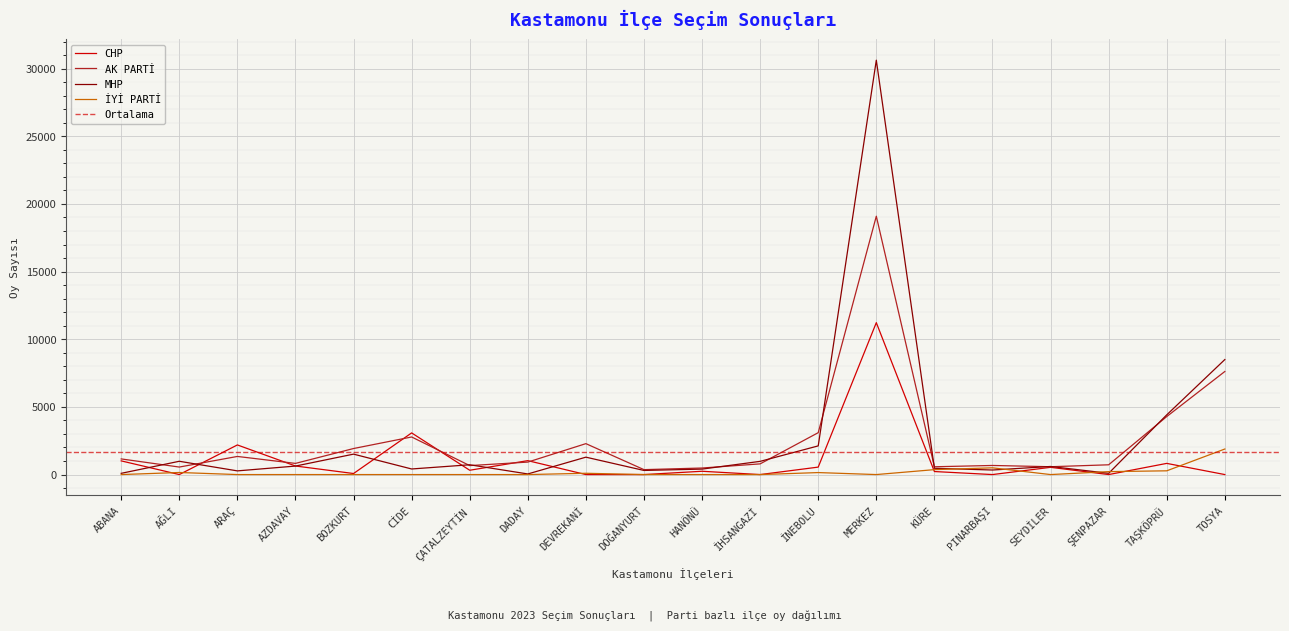

Reading right to left, transcribe all the data shown in this chart.

CHP: TOSYA=0	TAŞKÖPRÜ=826	ŞENPAZAR=0	SEYDİLER=535	PINARBAŞI=0	KÜRE=224	MERKEZ=11226	İNEBOLU=551	İHSANGAZİ=0	HANÖNÜ=244	DOĞANYURT=0	DEVREKANİ=0	DADAY=1028	ÇATALZEYTİN=319	CİDE=3078	BOZKURT=77	AZDAVAY=633	ARAÇ=2189	AĞLI=0	ABANA=1011
AK PARTİ: TOSYA=7616	TAŞKÖPRÜ=4286	ŞENPAZAR=722	SEYDİLER=579	PINARBAŞI=673	KÜRE=576	MERKEZ=19091	İNEBOLU=3096	İHSANGAZİ=790	HANÖNÜ=484	DOĞANYURT=364	DEVREKANİ=2285	DADAY=922	ÇATALZEYTİN=663	CİDE=2778	BOZKURT=1924	AZDAVAY=825	ARAÇ=1339	AĞLI=555	ABANA=1156
MHP: TOSYA=8498	TAŞKÖPRÜ=4412	ŞENPAZAR=93	SEYDİLER=598	PINARBAŞI=336	KÜRE=464	MERKEZ=30621	İNEBOLU=2119	İHSANGAZİ=976	HANÖNÜ=404	DOĞANYURT=304	DEVREKANİ=1286	DADAY=45	ÇATALZEYTİN=724	CİDE=413	BOZKURT=1510	AZDAVAY=628	ARAÇ=272	AĞLI=982	ABANA=91
İYİ PARTİ: TOSYA=1888	TAŞKÖPRÜ=277	ŞENPAZAR=217	SEYDİLER=0	PINARBAŞI=498	KÜRE=364	MERKEZ=0	İNEBOLU=147	İHSANGAZİ=0	HANÖNÜ=0	DOĞANYURT=0	DEVREKANİ=95	DADAY=0	ÇATALZEYTİN=0	CİDE=0	BOZKURT=0	AZDAVAY=0	ARAÇ=0	AĞLI=153	ABANA=0